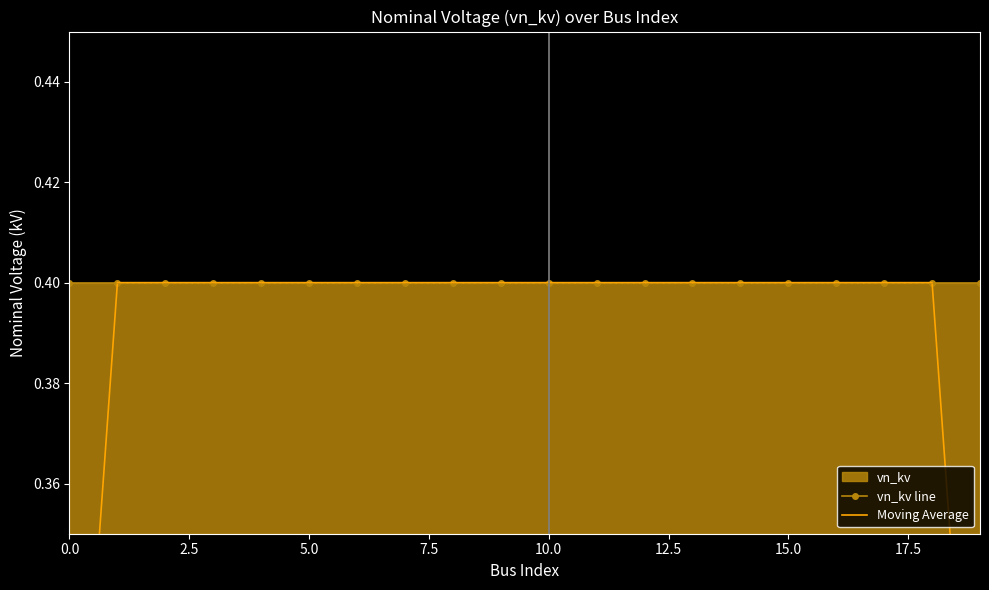

What is the minimum value shown in the chart?

0.3